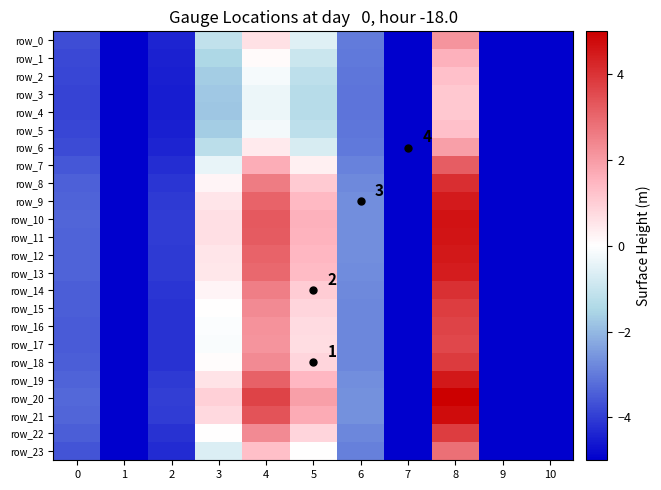

How many values in the row_7 series exceed -3?

5